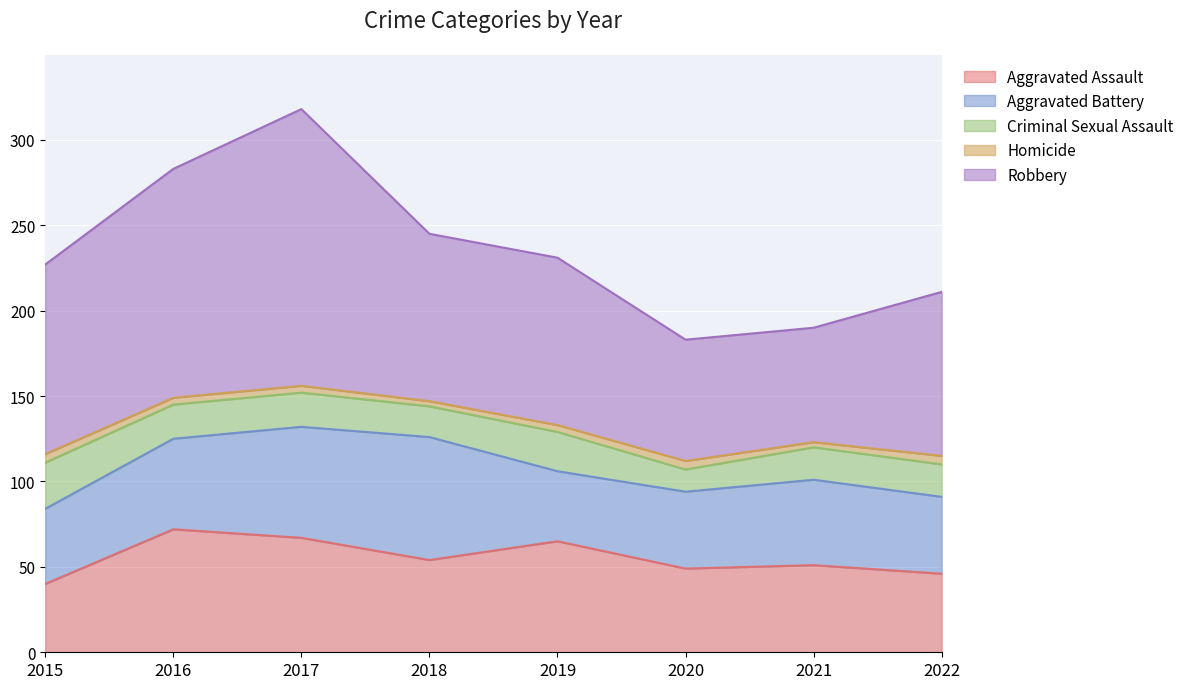

What is the value of the Robbery point at the 8th from the left?

96